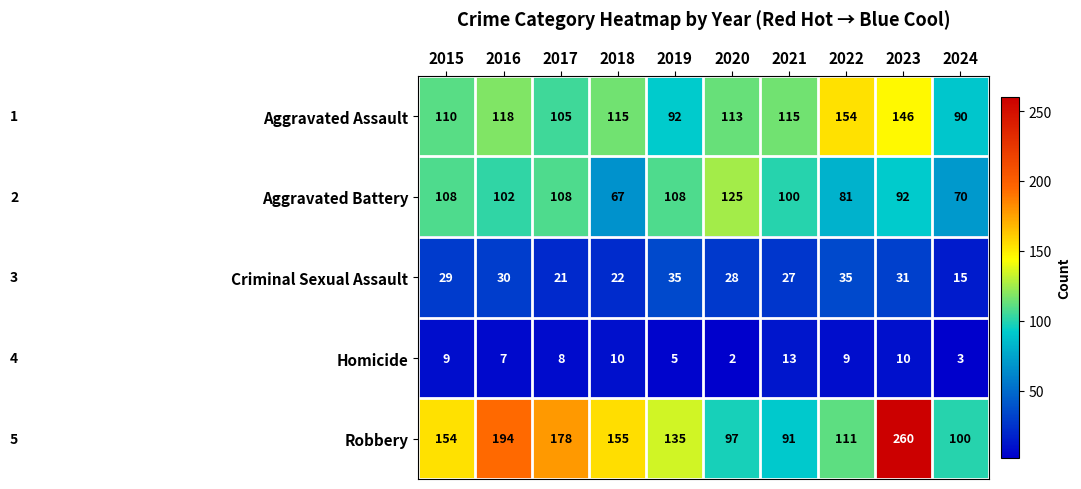

What is the difference between the highest and lowest values at 2021?

102